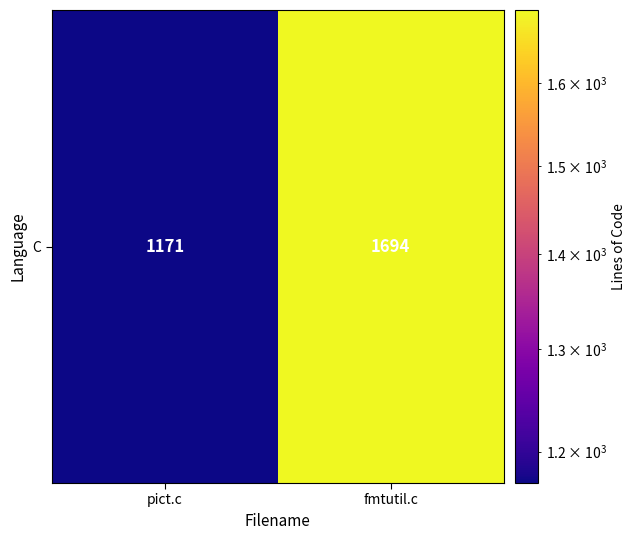

Count the values in the range 1171 to 1694.

2